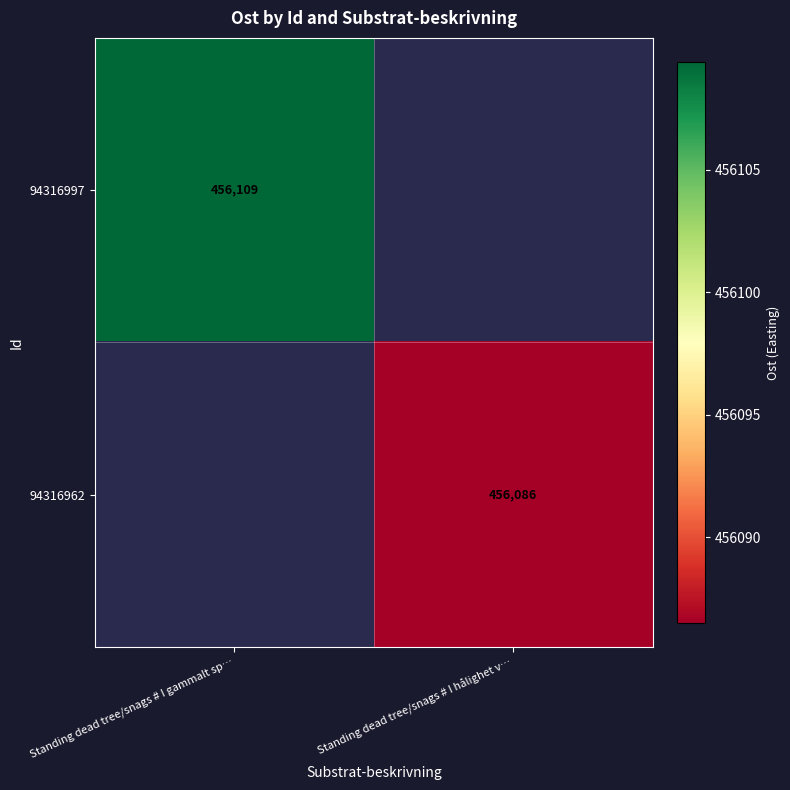

Which label corresponds to the smallest value in the chart?

Standing dead tree/snags # I hålighet v…